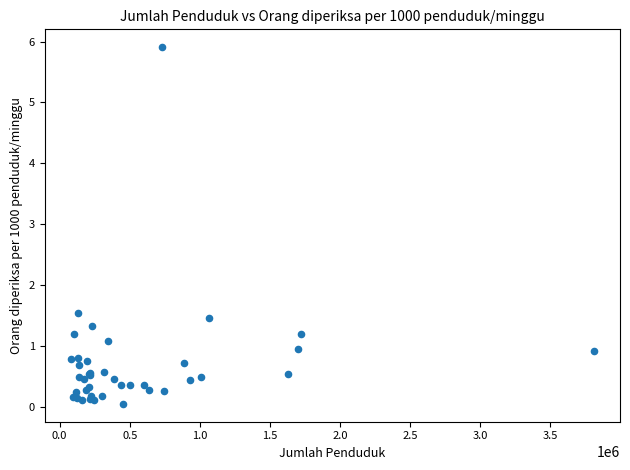

What Y value in the scatter plot is closest to 2?

1.5